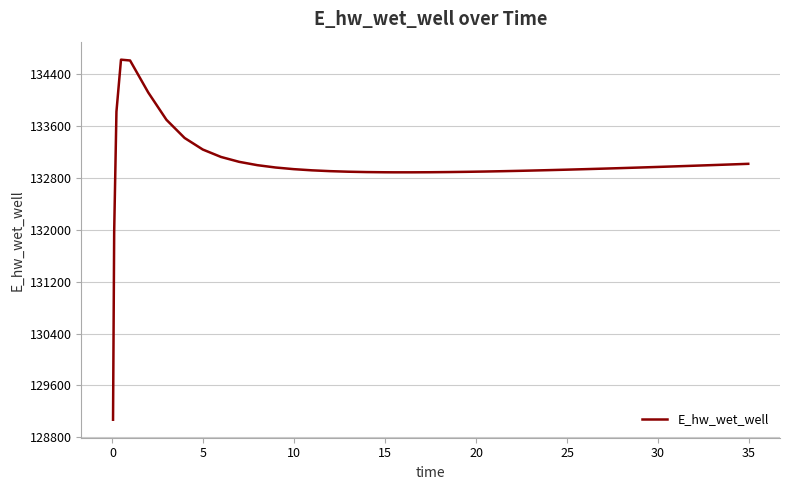

What is the minimum value shown in the chart?

129070.3